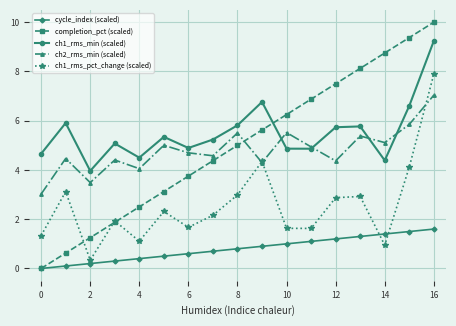

Which series has the widest spread of values?

completion_pct (scaled)